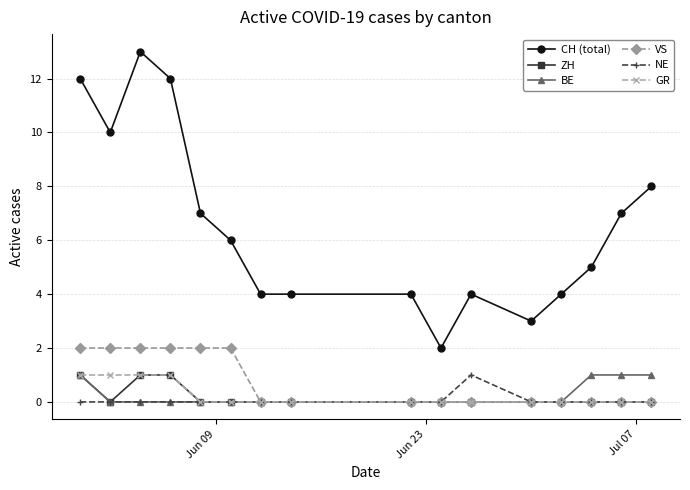

Which series has the largest total across all categories?

CH (total)